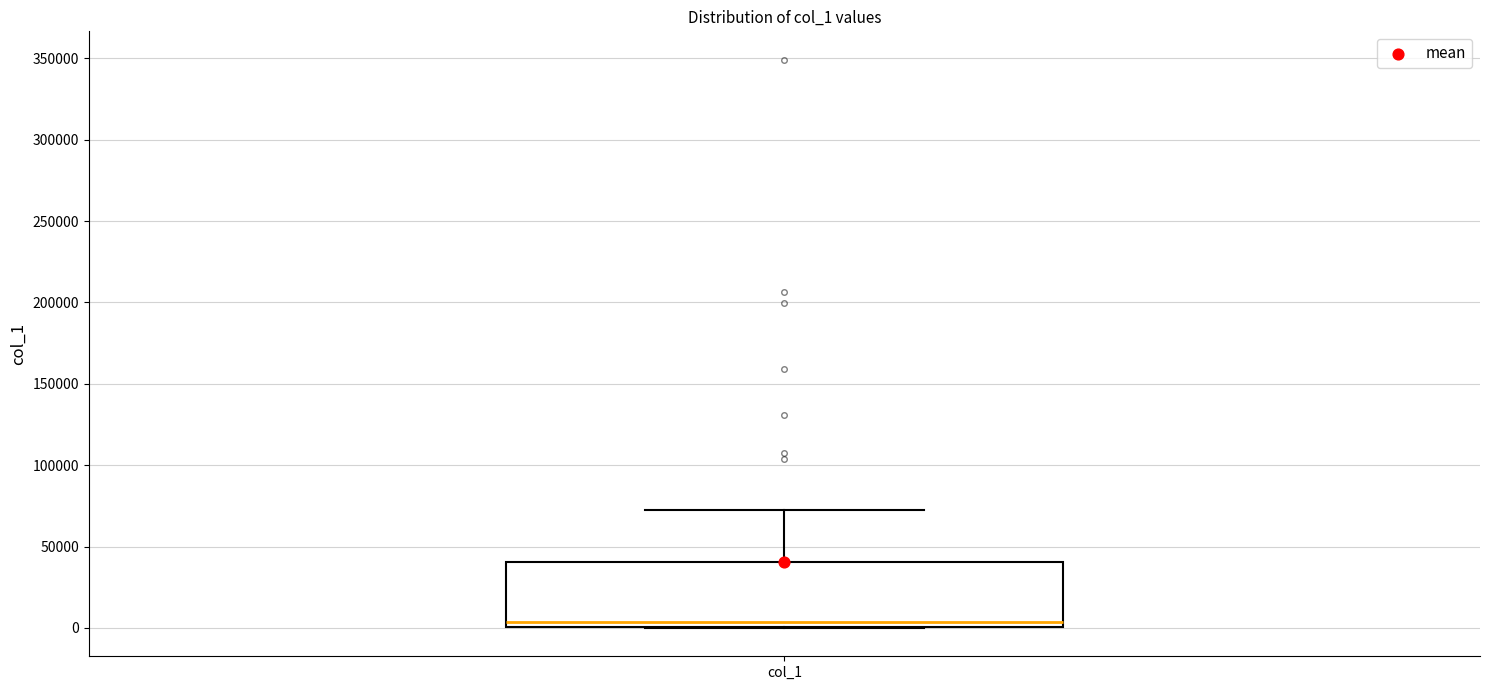

Where does the median line of the box for col_1 sit on the y-axis? The values are not printed on the chart, so give them approximately, as read against the axis.

5000